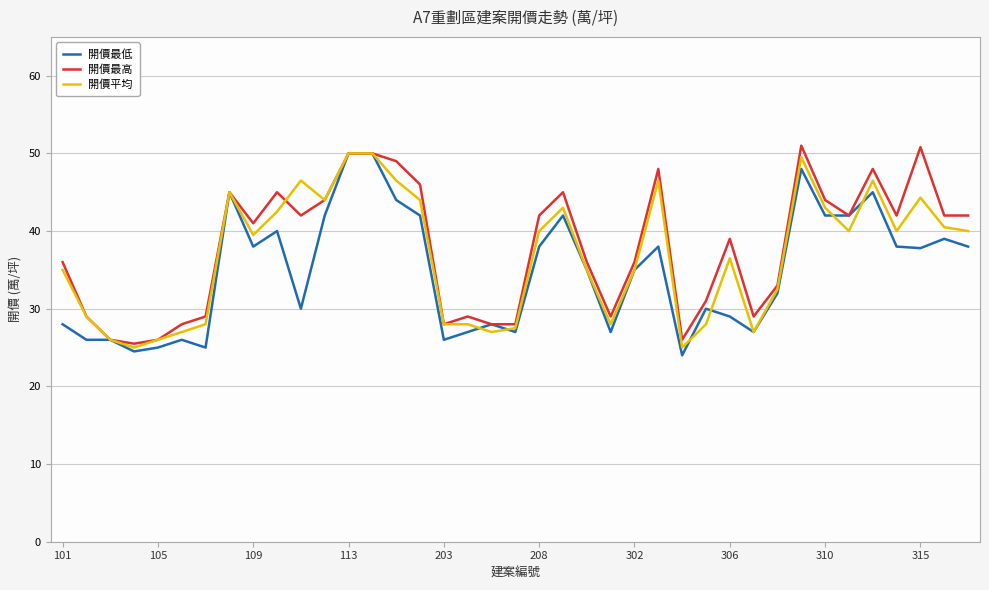

Is it true that 開價平均 equals 50.0 at 113?

True